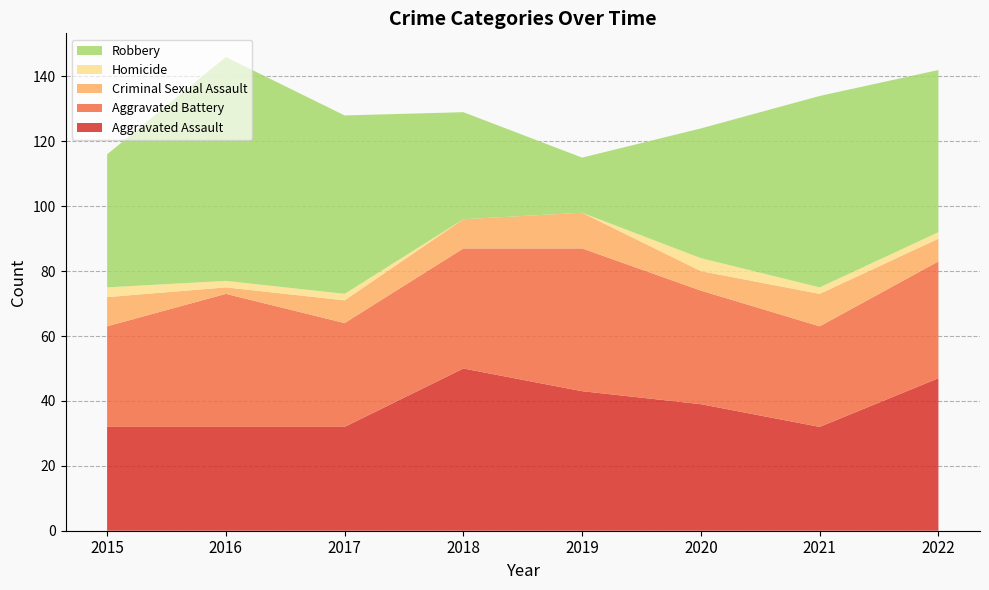

Reading left to right, list all the values displayed in this chart.

Aggravated Assault: 32	32	32	50	43	39	32	47
Aggravated Battery: 31	41	32	37	44	35	31	36
Criminal Sexual Assault: 9	2	7	9	11	6	10	7
Homicide: 3	2	2	0	0	4	2	2
Robbery: 41	69	55	33	17	40	59	50